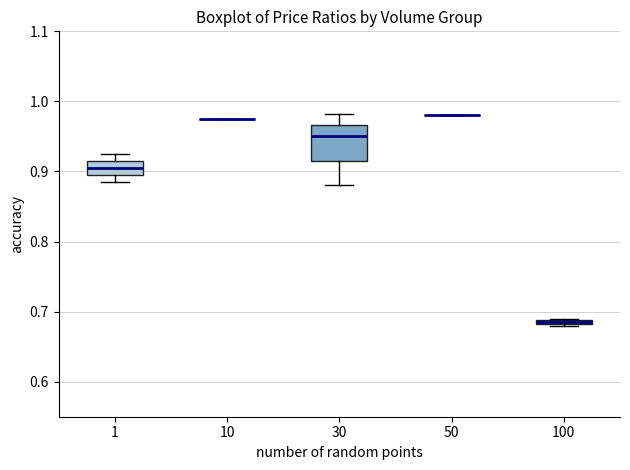

Comparing the boxes themselves (not the whiskers), which one is the tallest?

30